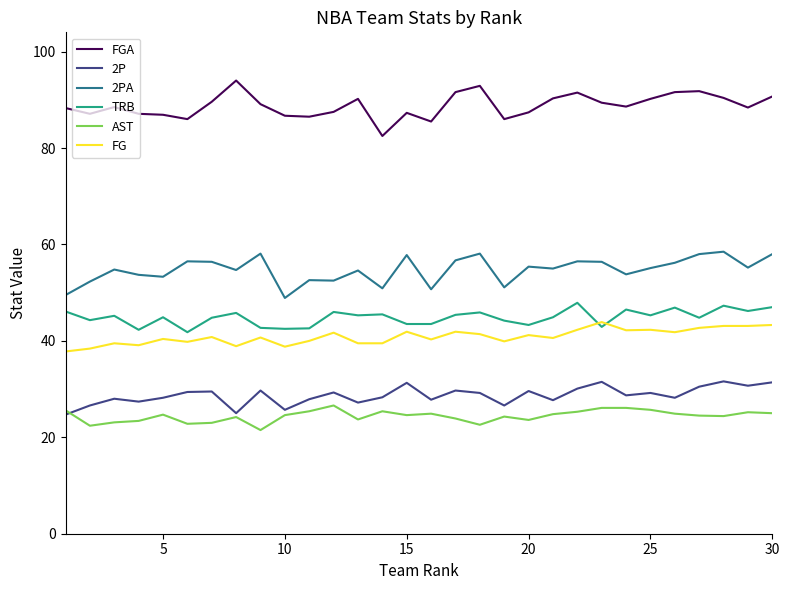

True or false: TRB and AST intersect in this chart.

False